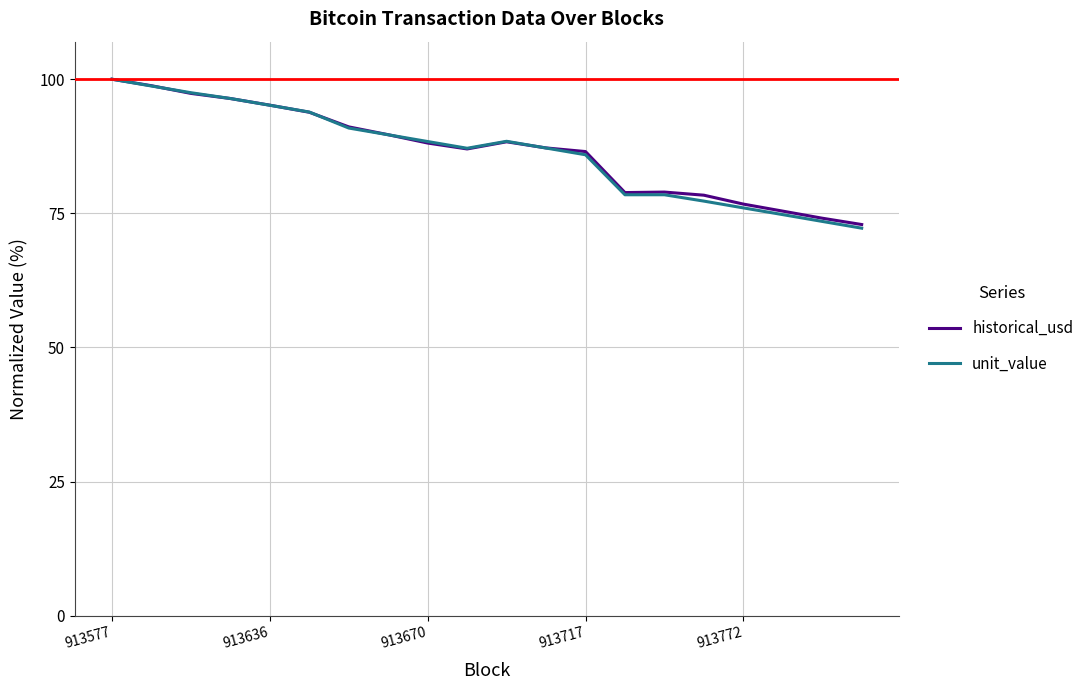

Which series has the largest range (max minus min)?

unit_value